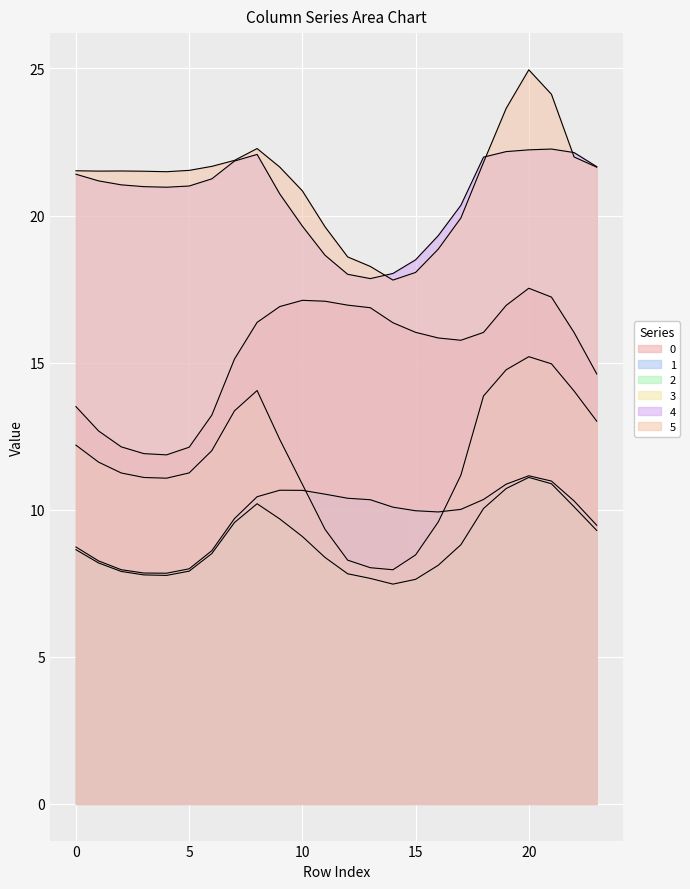

What is the sum of all 2 values?

213.3